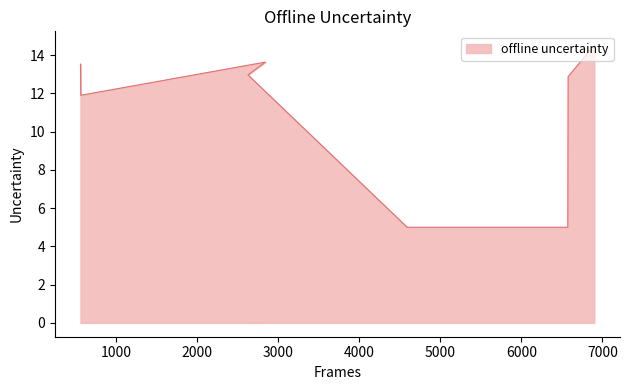

How many interior local valleys (lower than both neighbors) does the data have?

1